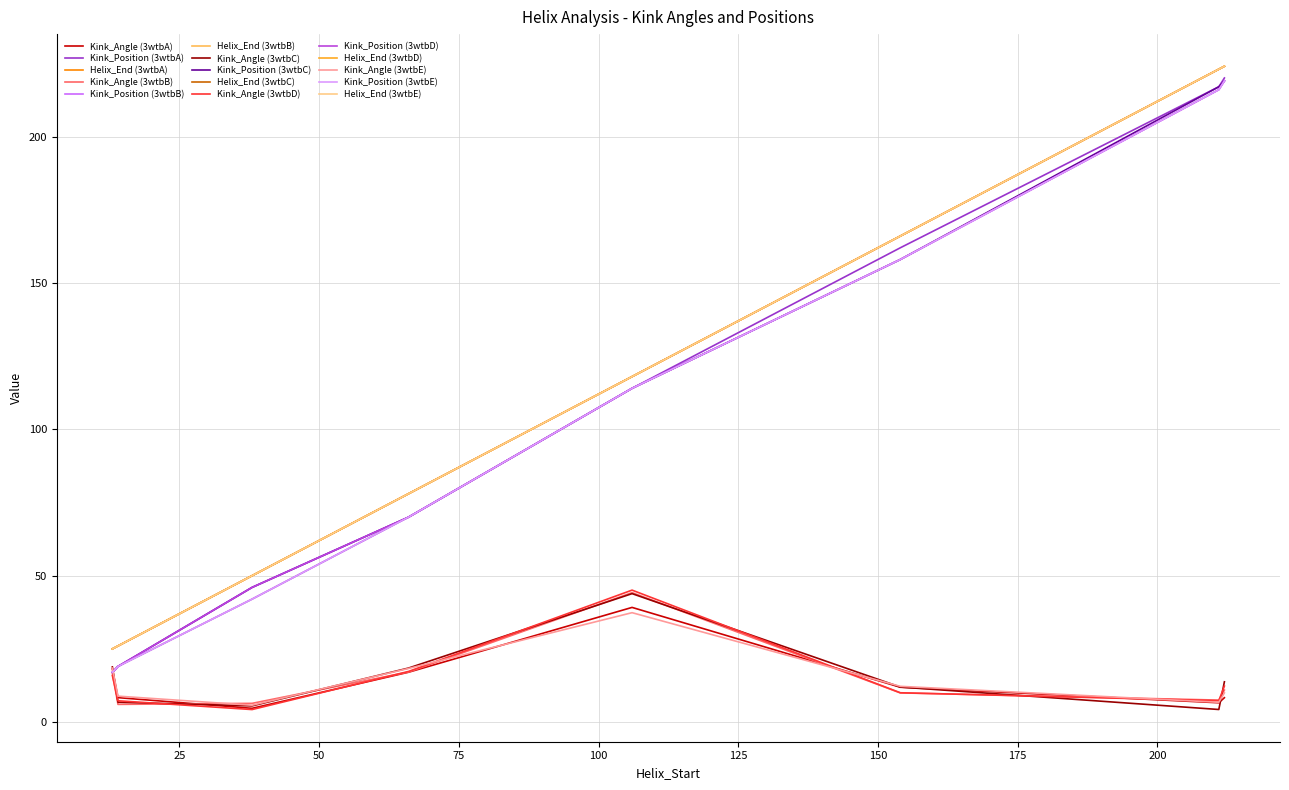

Does the chart have visible grid lines?

Yes